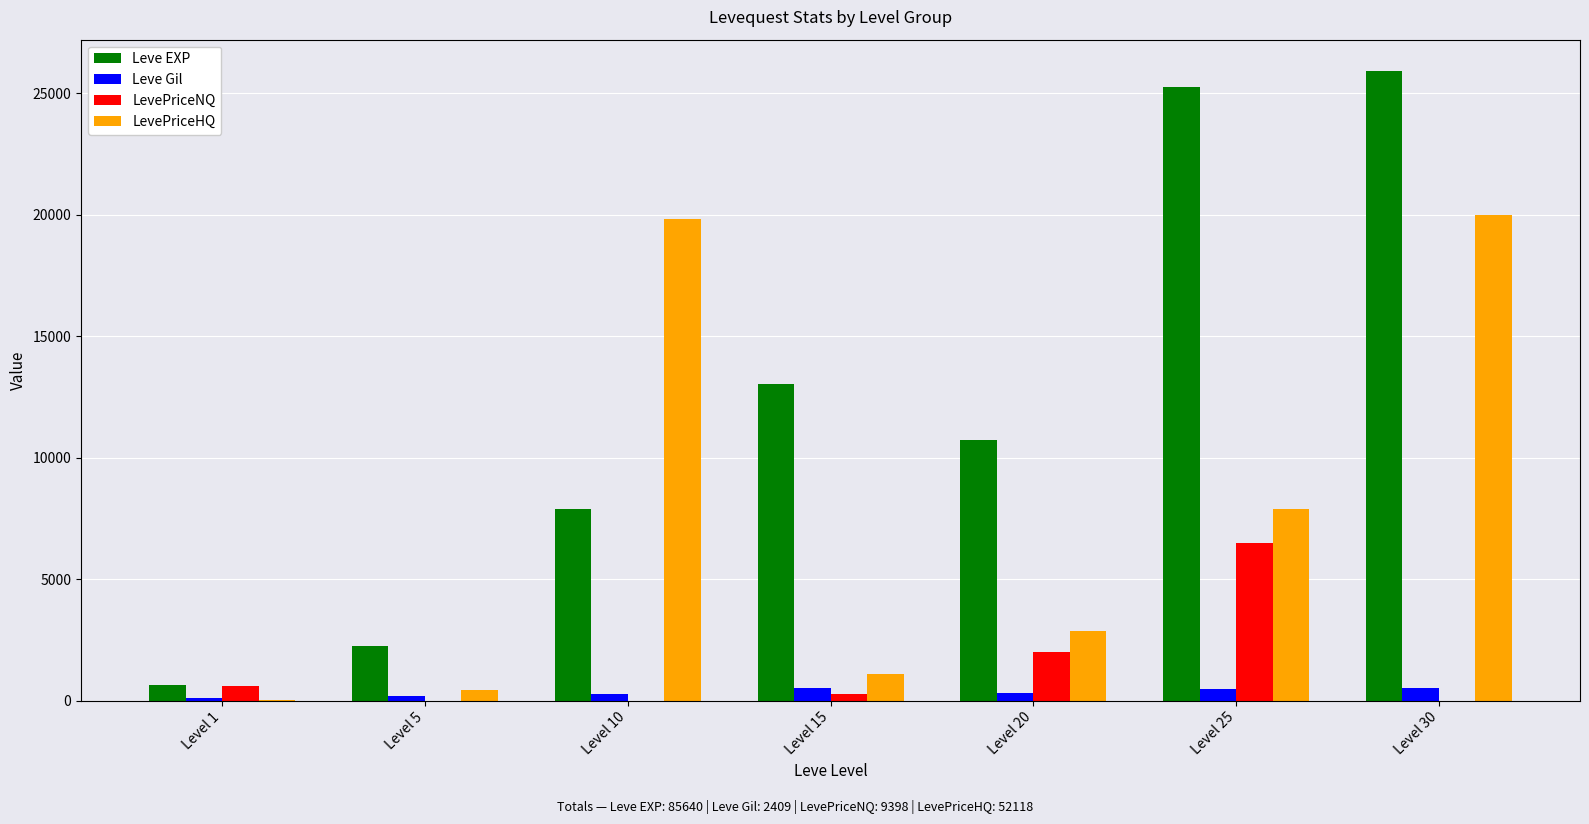

Which label corresponds to the largest value in the chart?

Level 30